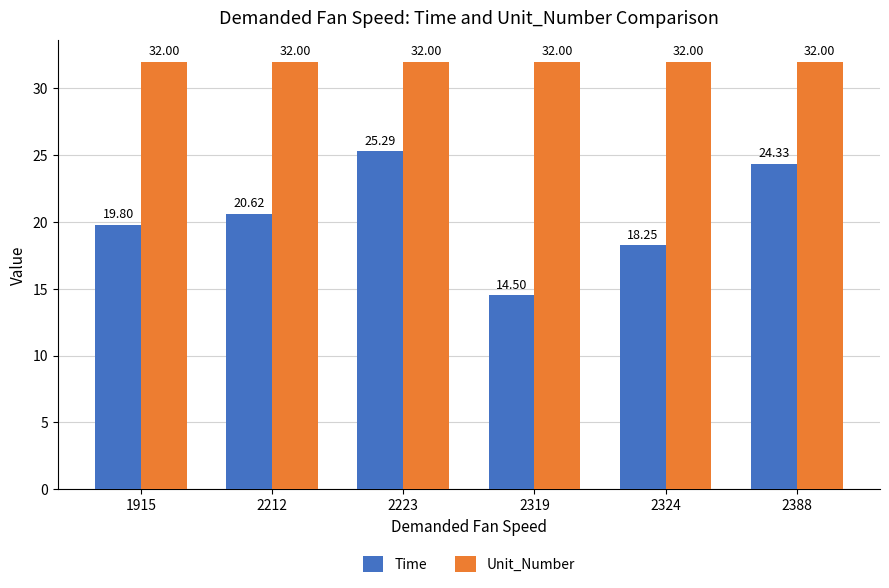

List the series in order of their peak value, highest first.

Unit_Number, Time